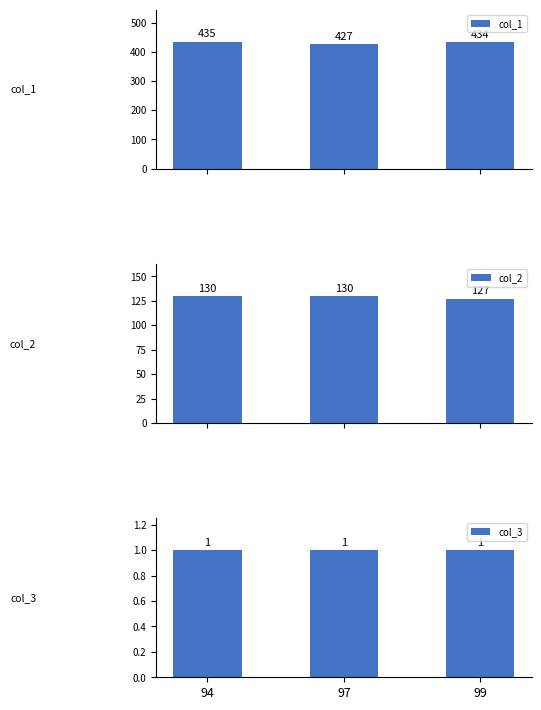

Which series has the largest range (max minus min)?

col_1